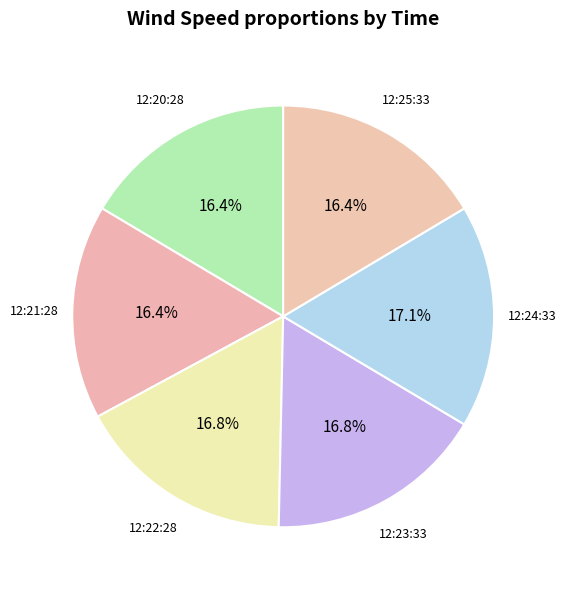

Count the number of slices in the pie.

6